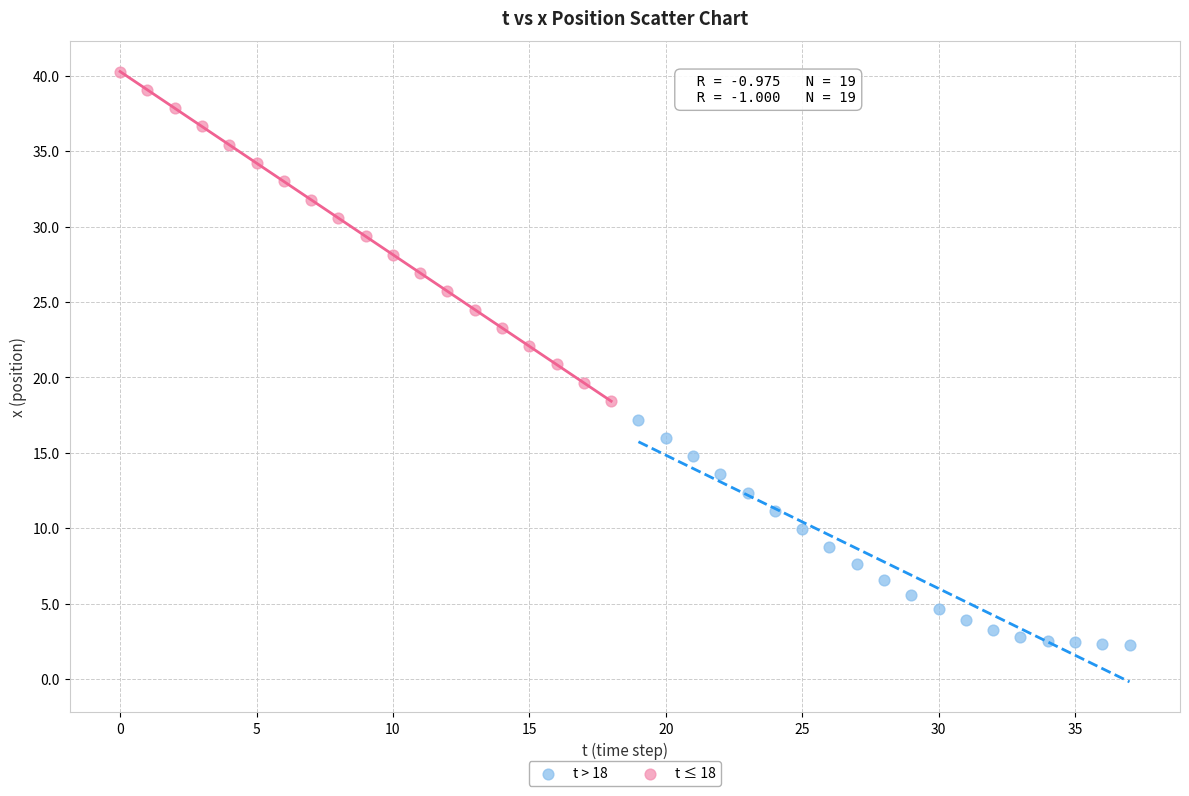

Which series has the largest Y range (max minus min)?

t ≤ 18